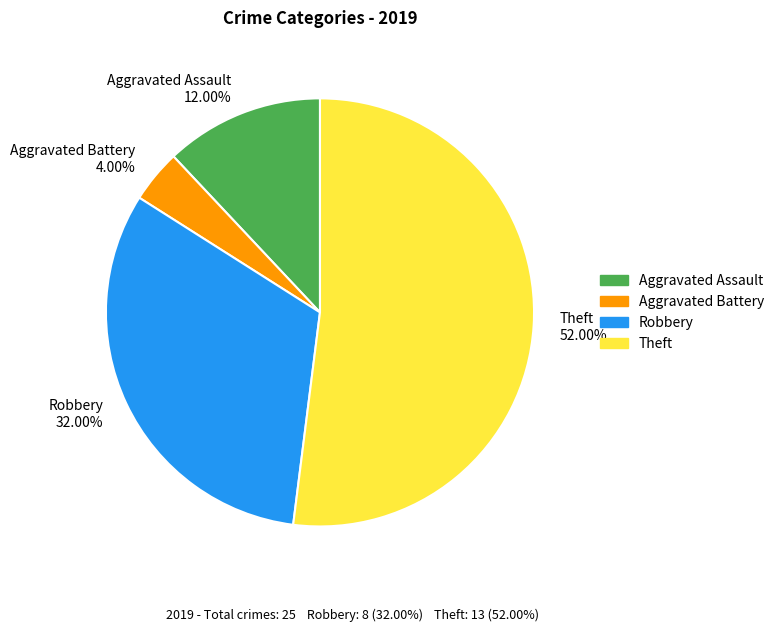

What is the largest slice in the pie chart?

Theft